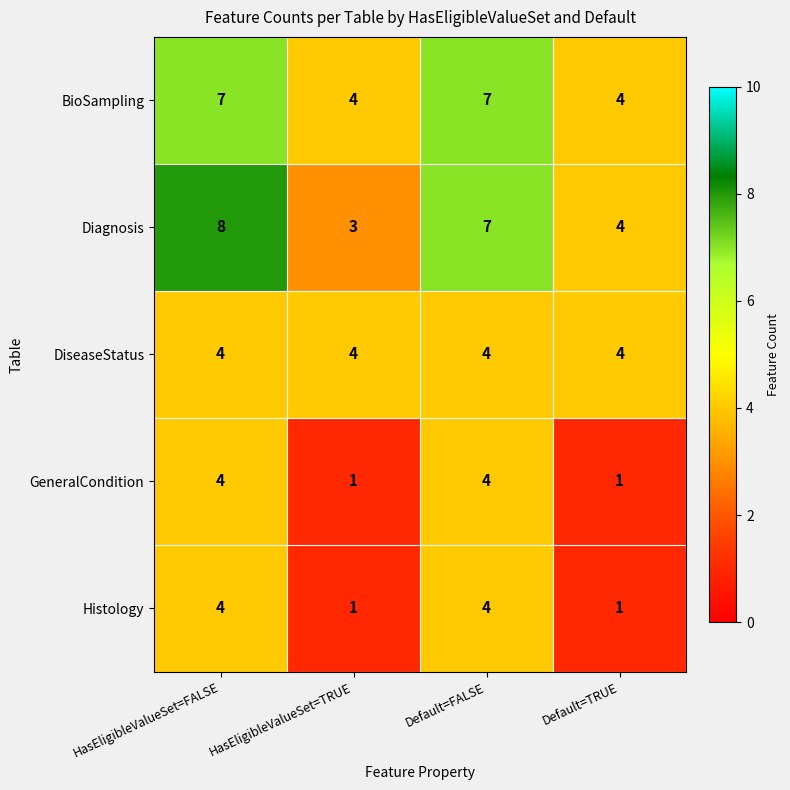

At which category is the sum across all series the highest?

HasEligibleValueSet=FALSE